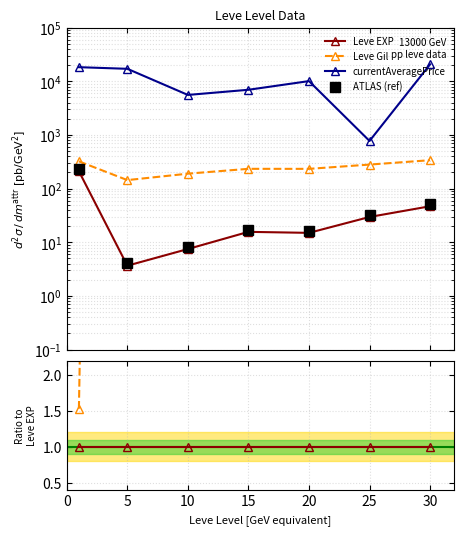

True or false: currentAveragePrice and Leve Gil cross at least once.

False